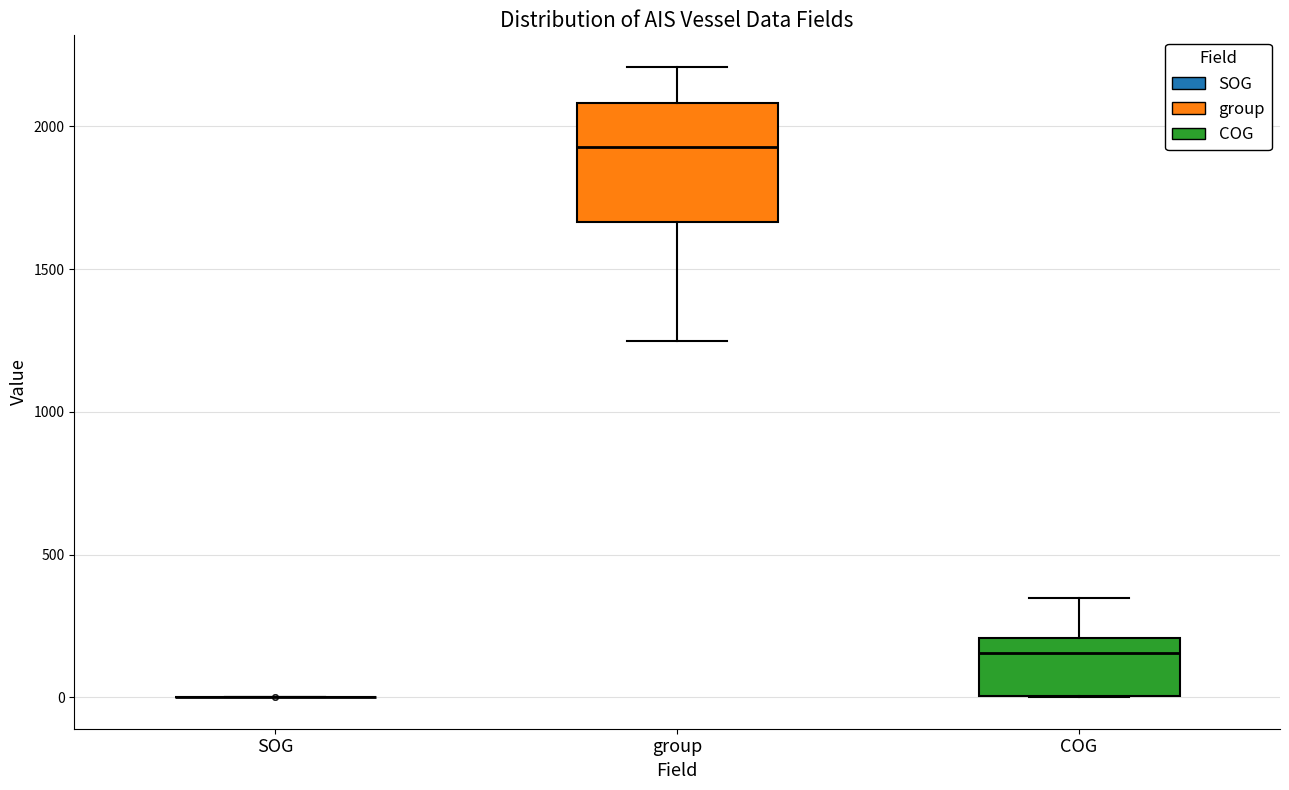

Reading left to right, transcribe this box plot: for each box, give where its median line is, the range the box spans, and where its two whiskers end, as read against the y-axis. The values are not printed on the chart, so give them approximately, as read against the axis.

SOG: box collapsed to a line at 0, whiskers 0 to 0
group: median 1950, box 1650 to 2100, whiskers 1250 to 2200
COG: median 150, box 0 to 200, whiskers 0 to 350